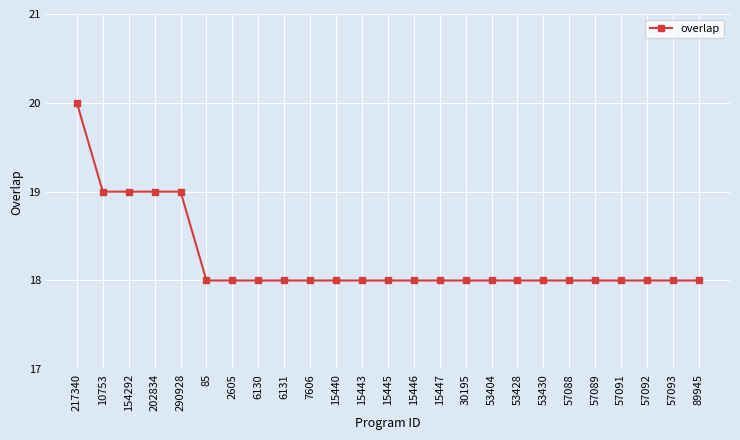

True or false: the data shows 19 at 290928.

True